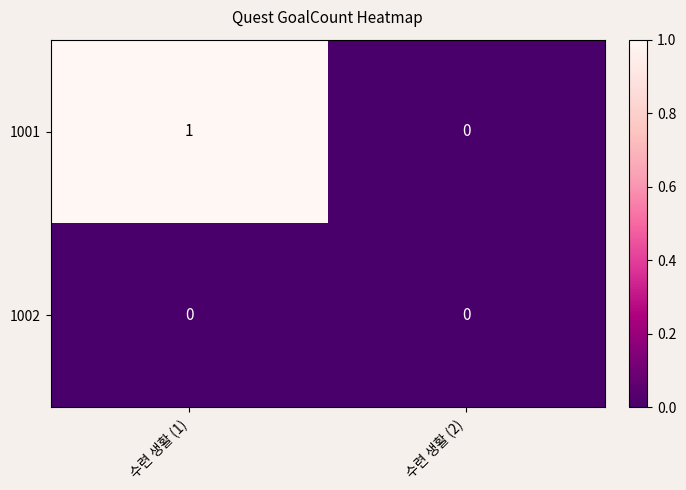

The 1001 series shows 1 at 수련 생활 (1). True or false?

True